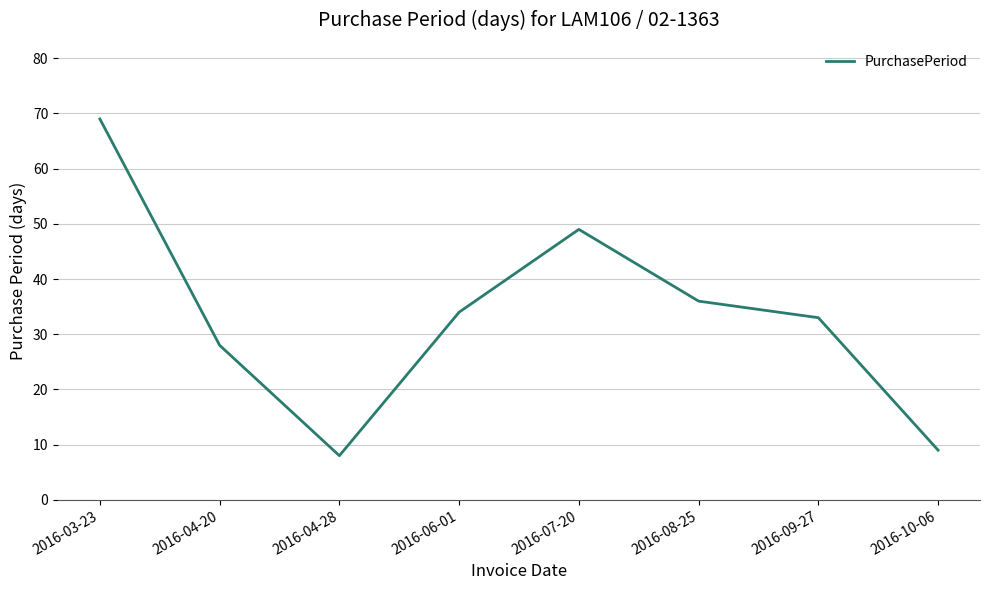

What position from the right is 2016-06-01?

5